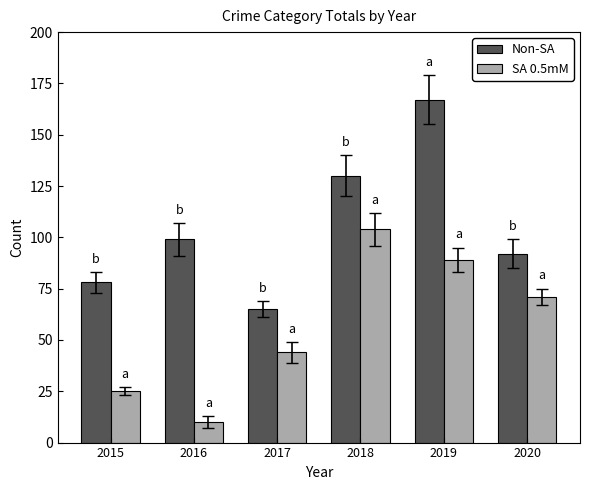

What is the minimum value shown in the chart?

10